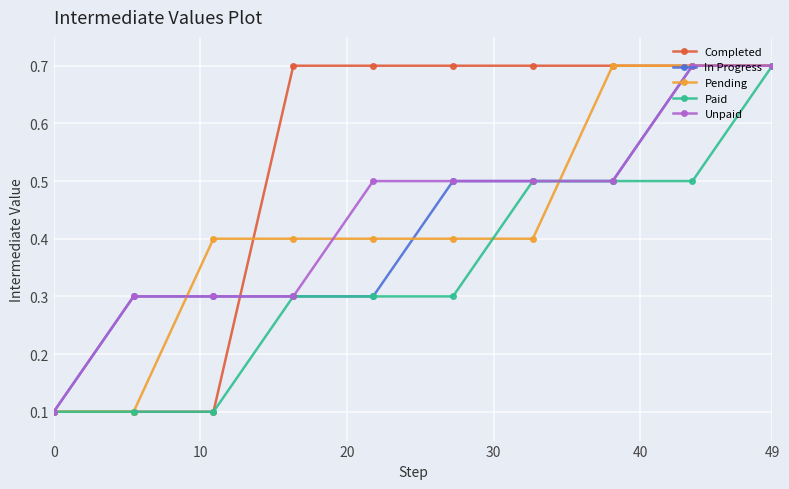

Count the Completed values in the range 0 to 1.

10